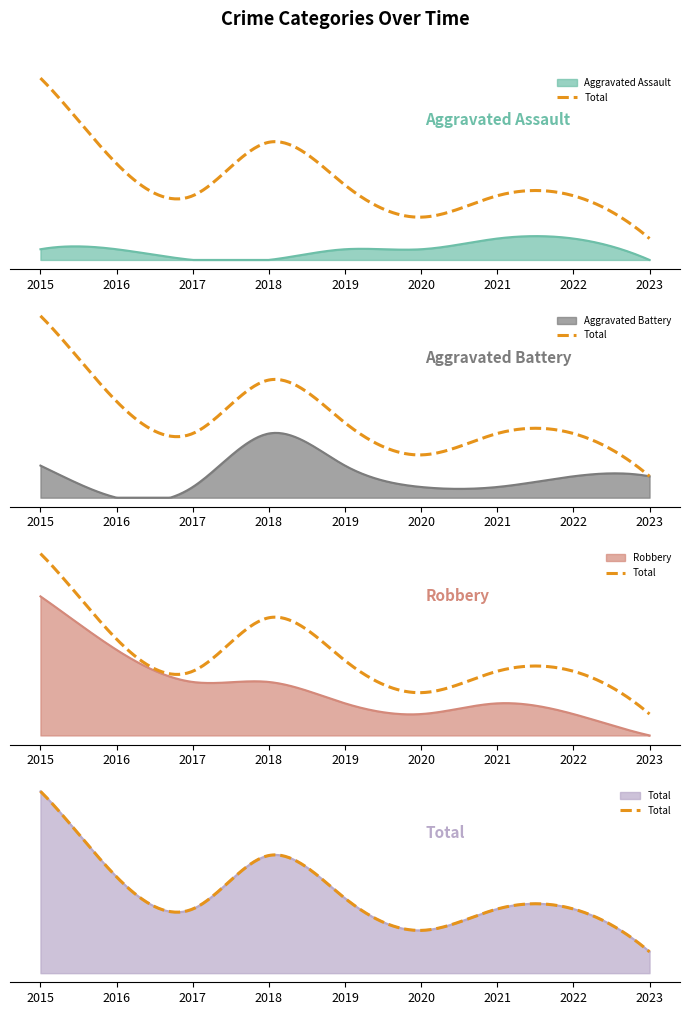

Is the value of Aggravated Battery at 2022 greater than the value of Robbery at 2023?

Yes